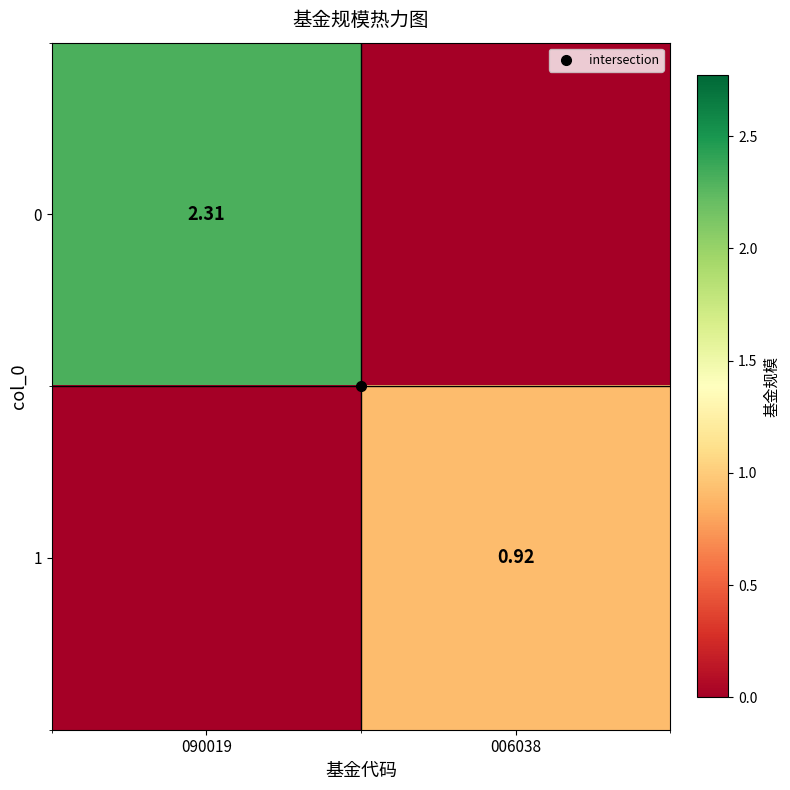

Is the value of 0 at 006038 greater than the value of 1 at 006038?

No